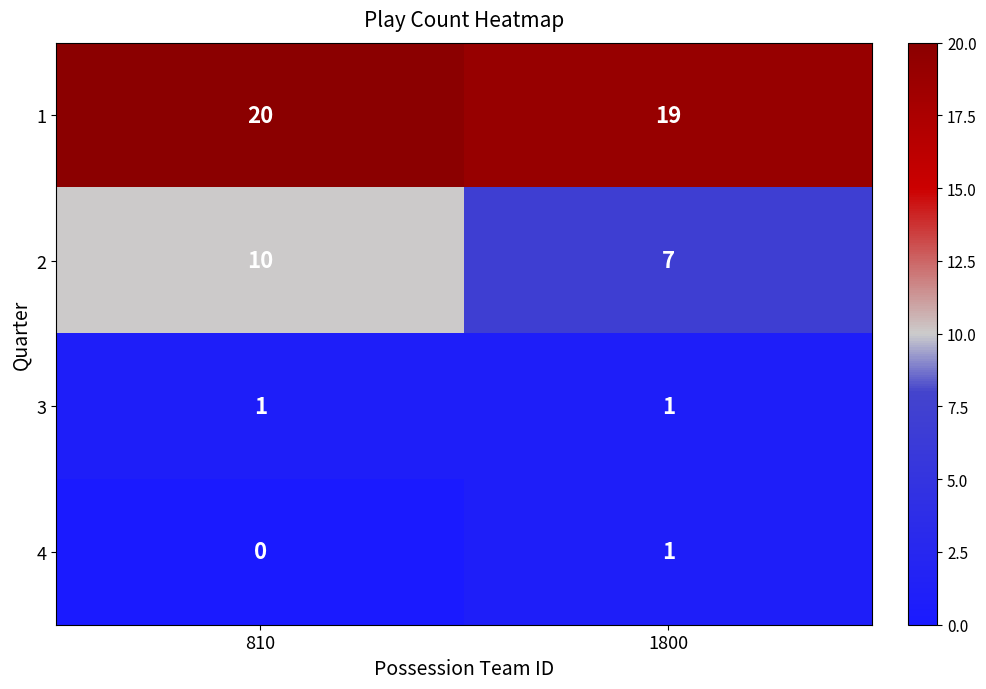

At which category is the sum across all series the highest?

810